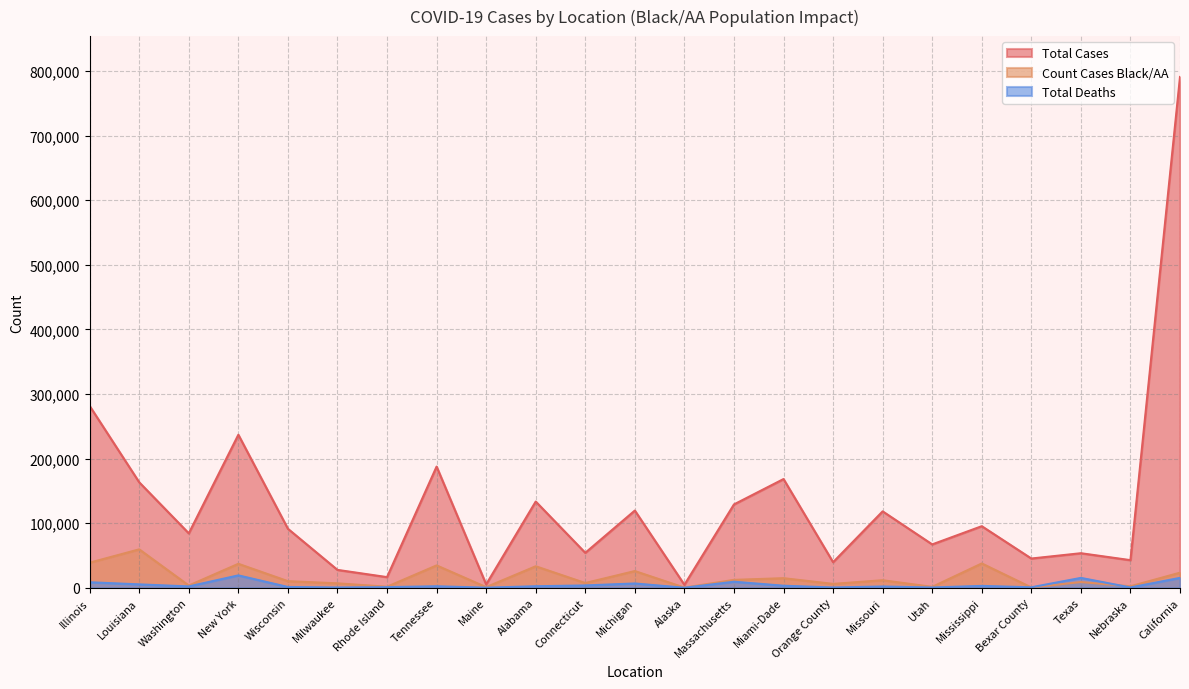

In Total Cases, how many points are lower than both neighbors (excluding endpoints)?

9